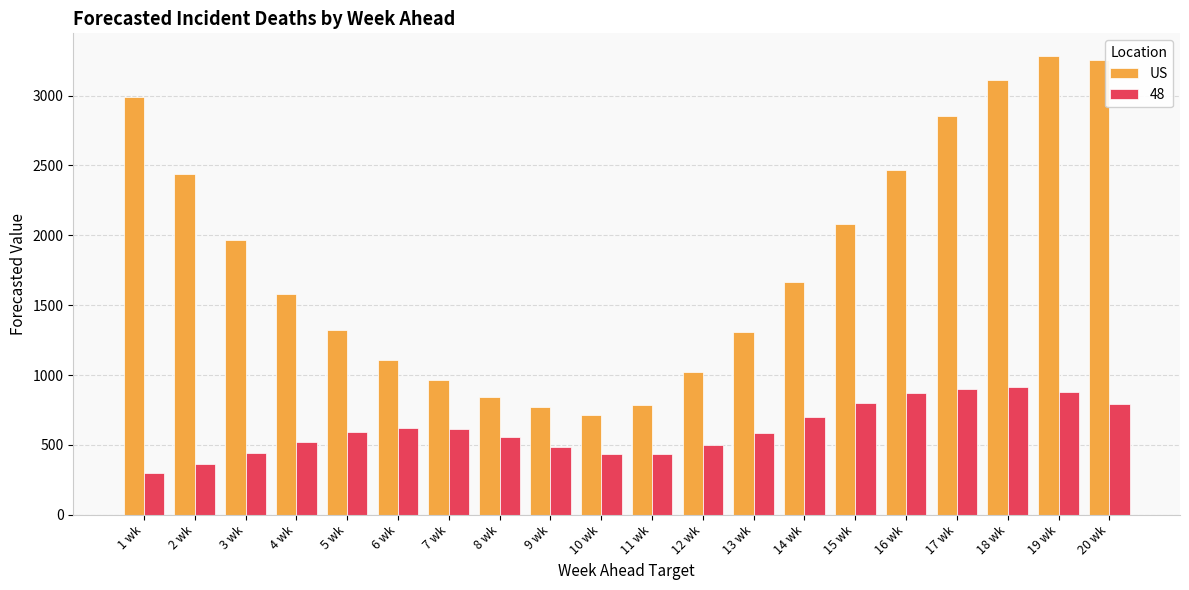

What is the minimum value shown in the chart?

299